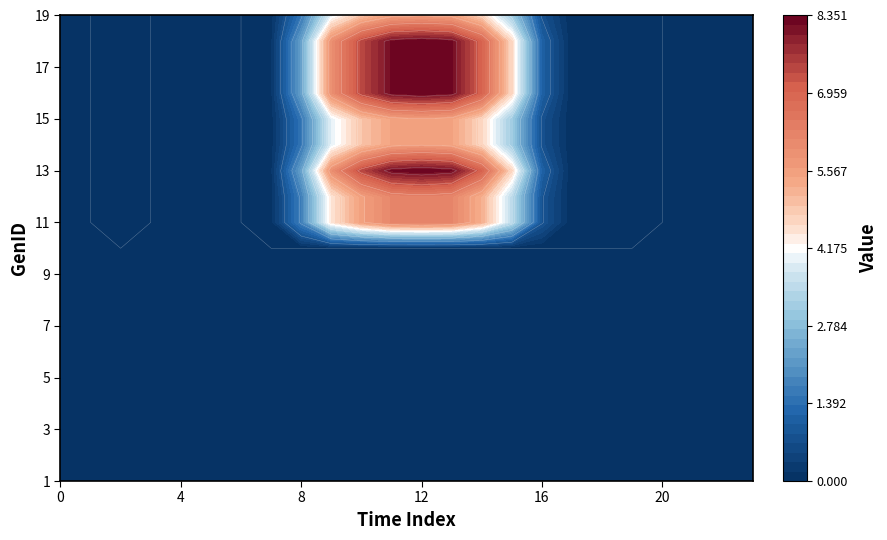

Is it true that 18 equals 4.1 at 3?

False